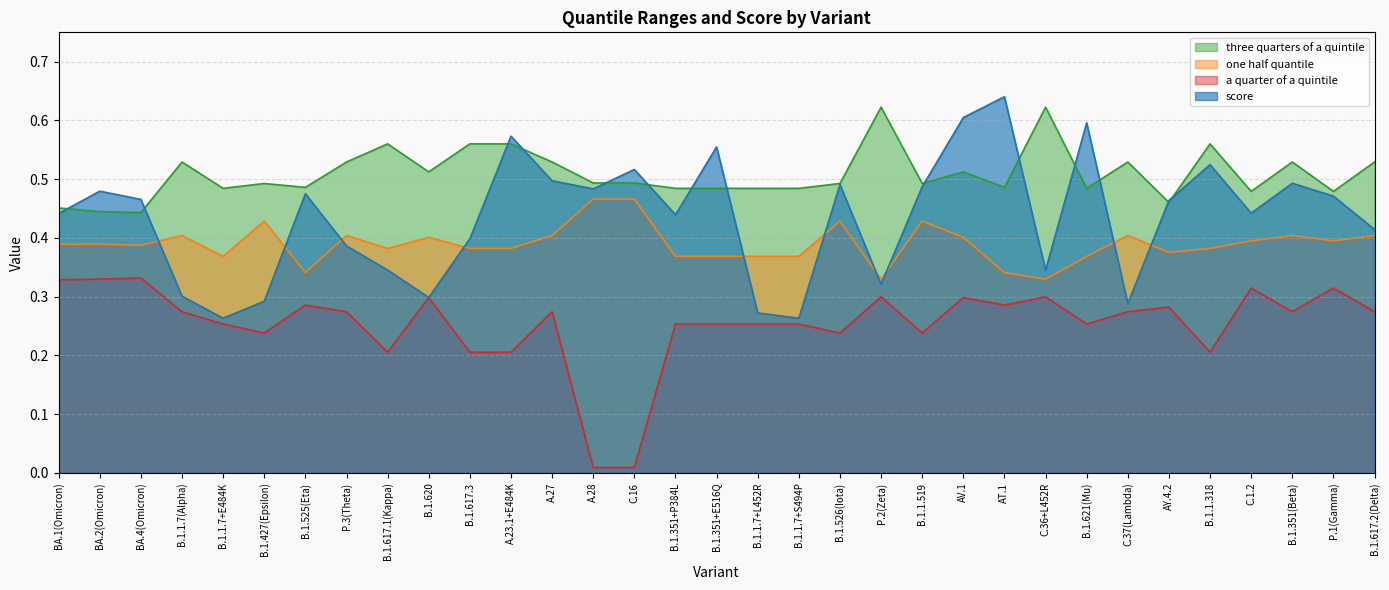

True or false: one half quantile and three quarters of a quintile cross at least once.

False